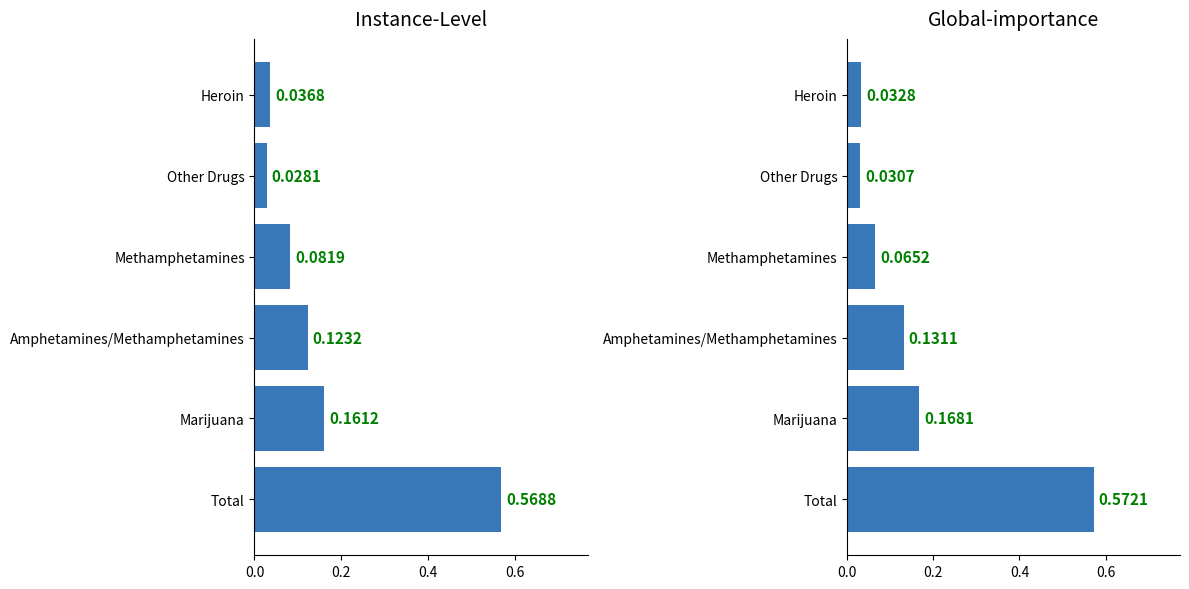

What is the average value of the Instance-Level series?

0.2